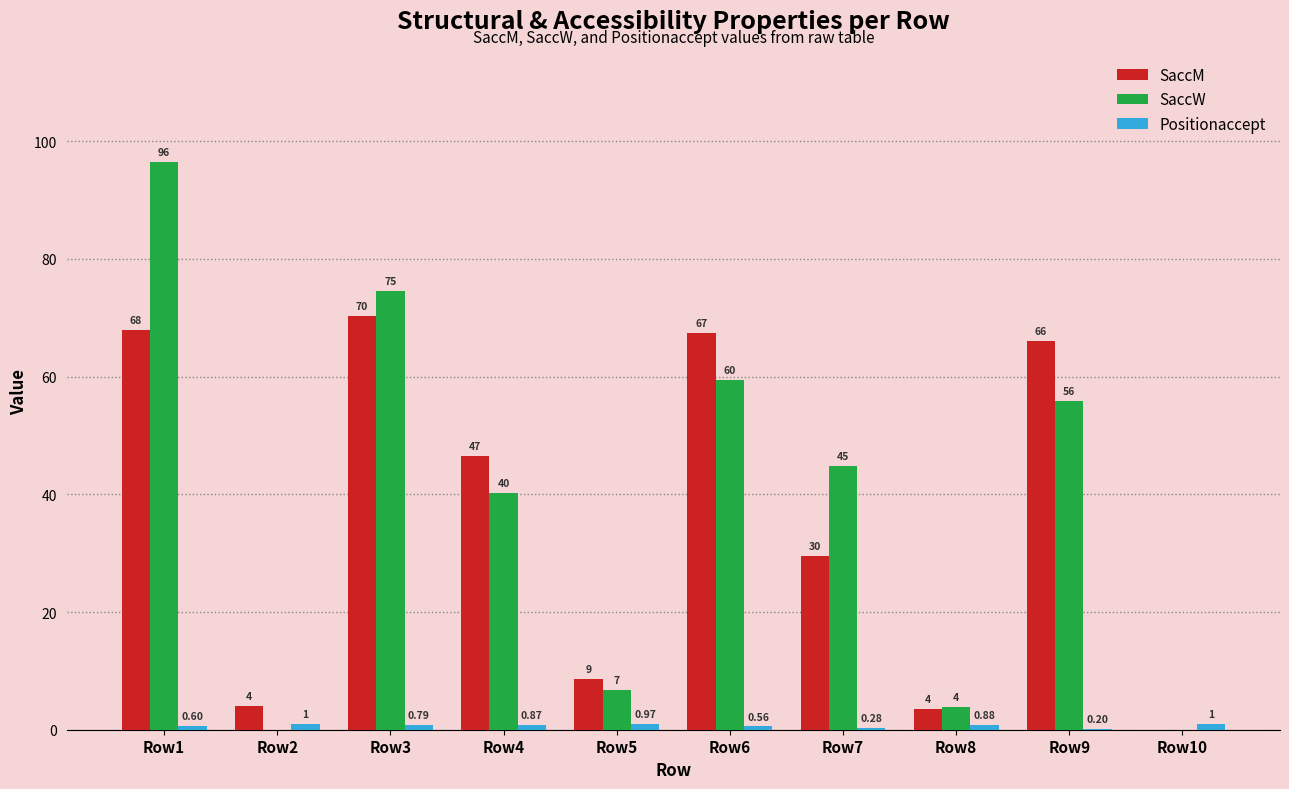

Which series has the largest total across all categories?

SaccW